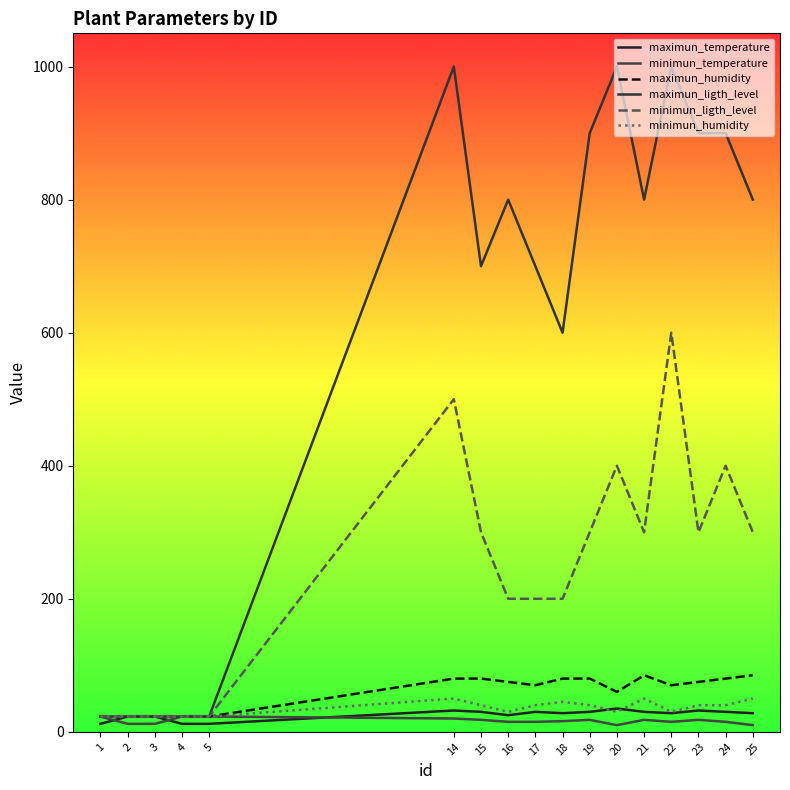

At how many categories does at least one series exceed 58?

12